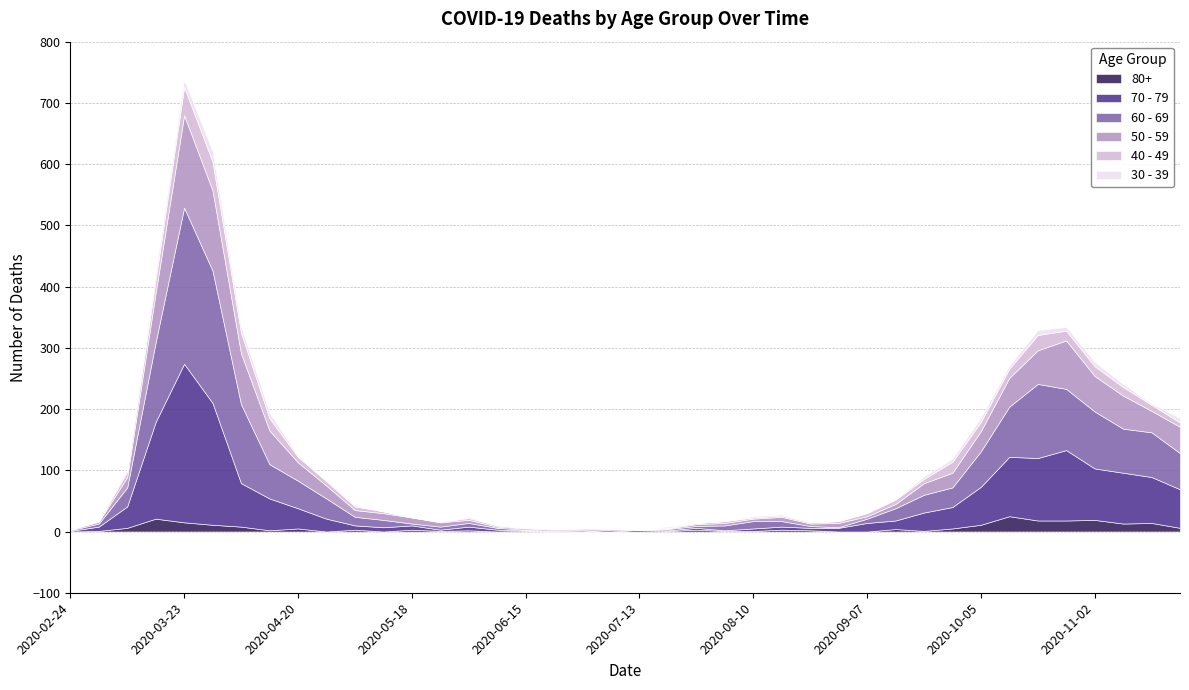

At which category is the sum across all series the highest?

2020-03-23